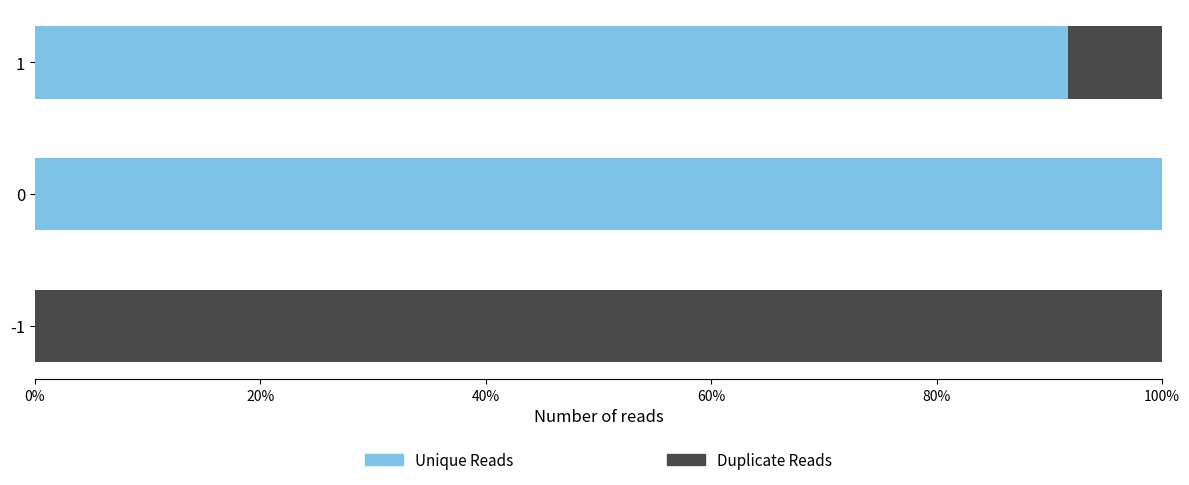

Reading left to right, list all the values displayed in this chart.

Unique Reads: 0.0	1.0	0.9
Duplicate Reads: 1.0	0.0	0.1